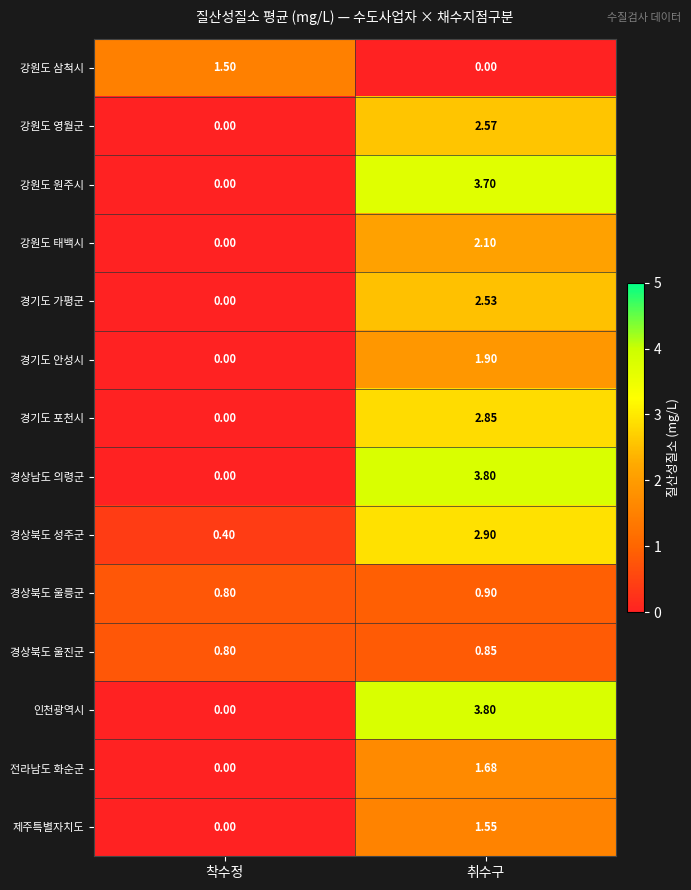

Where is 경상북도 성주군 nearest to the value 1?

착수정